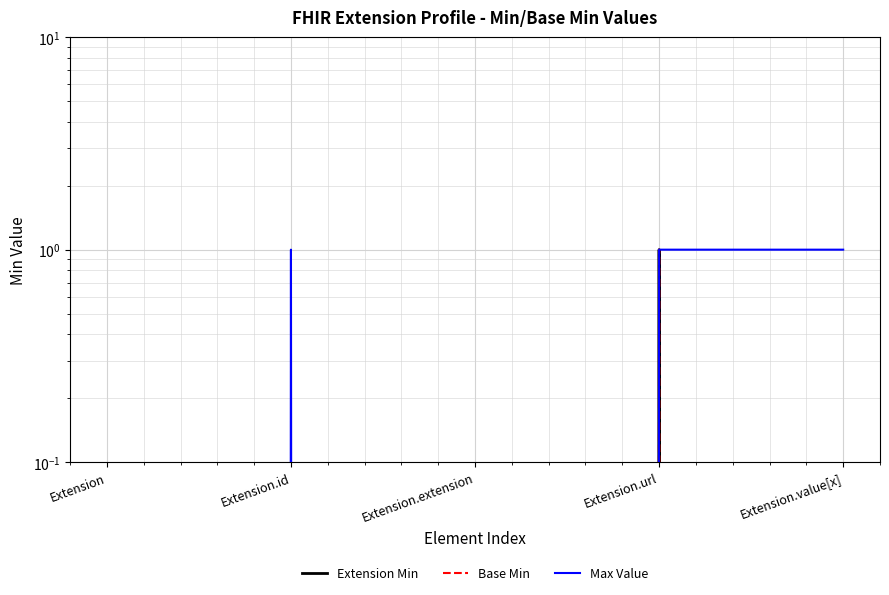

Does the chart display data point markers on the line(s)?

No